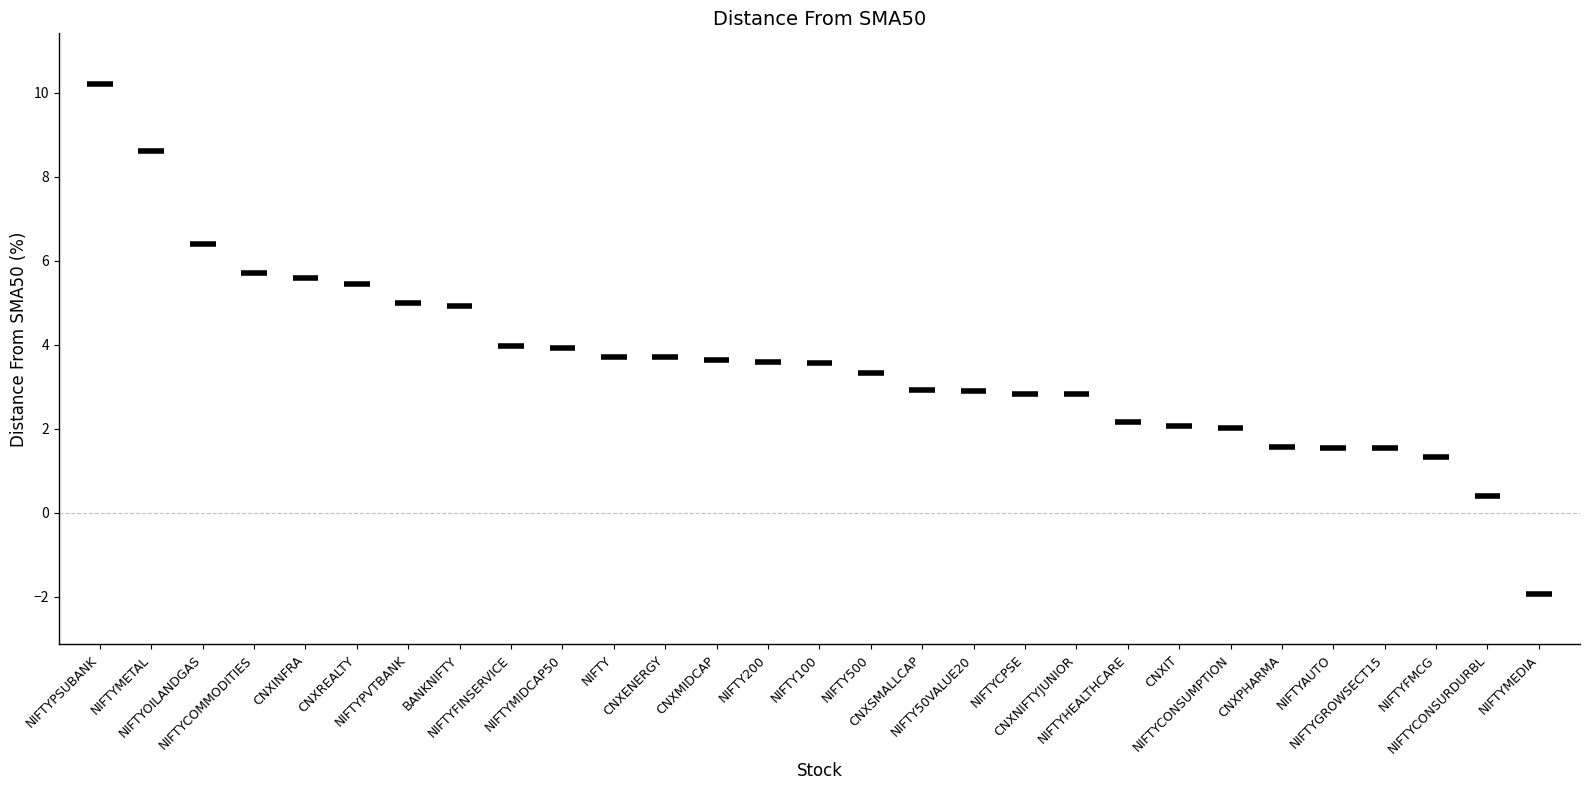

Rank the categories by value from highest to lowest.

NIFTYPSUBANK, NIFTYMETAL, NIFTYOILANDGAS, NIFTYCOMMODITIES, CNXINFRA, CNXREALTY, NIFTYPVTBANK, BANKNIFTY, NIFTYFINSERVICE, NIFTYMIDCAP50, NIFTY, CNXENERGY, CNXMIDCAP, NIFTY200, NIFTY100, NIFTY500, CNXSMALLCAP, NIFTY50VALUE20, NIFTYCPSE, CNXNIFTYJUNIOR, NIFTYHEALTHCARE, CNXIT, NIFTYCONSUMPTION, CNXPHARMA, NIFTYAUTO, NIFTYGROWSECT15, NIFTYFMCG, NIFTYCONSURDURBL, NIFTYMEDIA